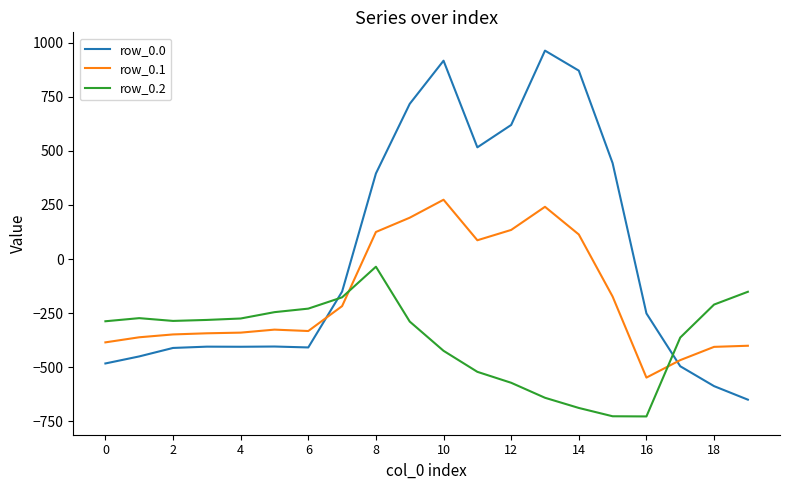

Which series has the largest total across all categories?

row_0.0